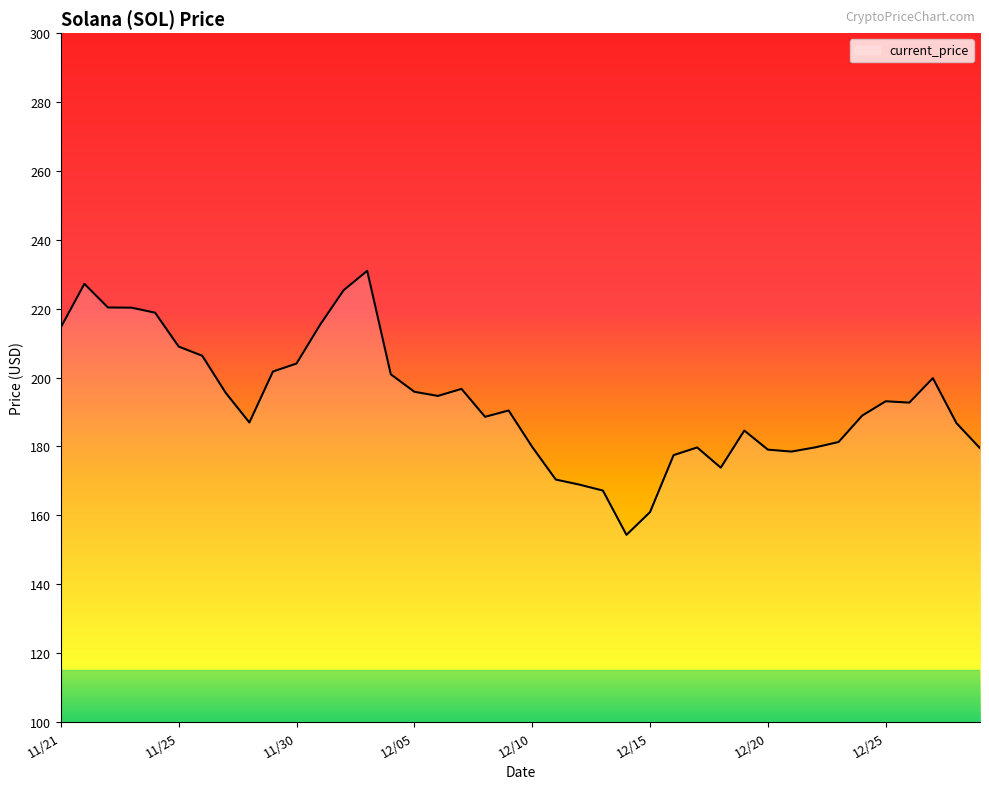

What is the greatest value displayed?

231.0